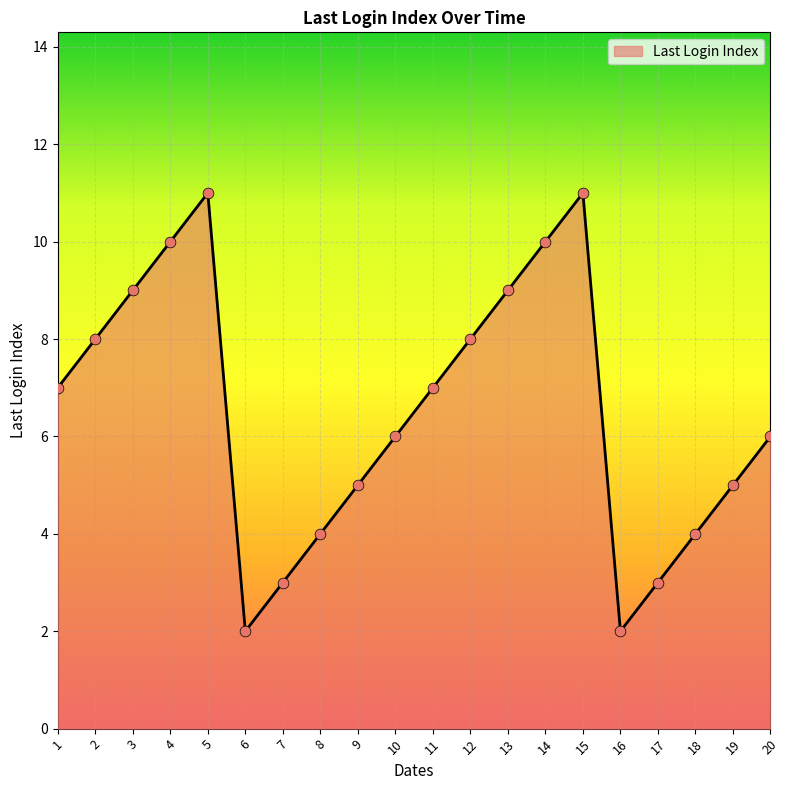

What is the change in value from 14 to 18?

-6